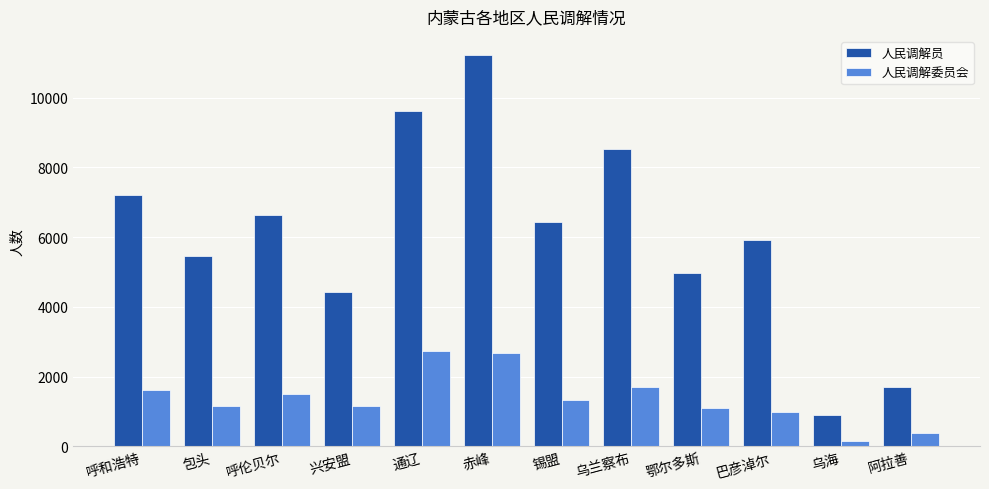

What is the difference between the maximum and minimum values in the 人民调解委员会 series?

2587